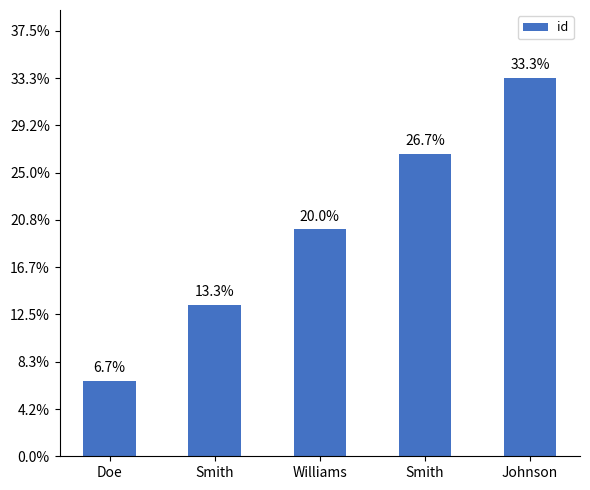

What is the difference between the values at Smith and Doe?

6.7